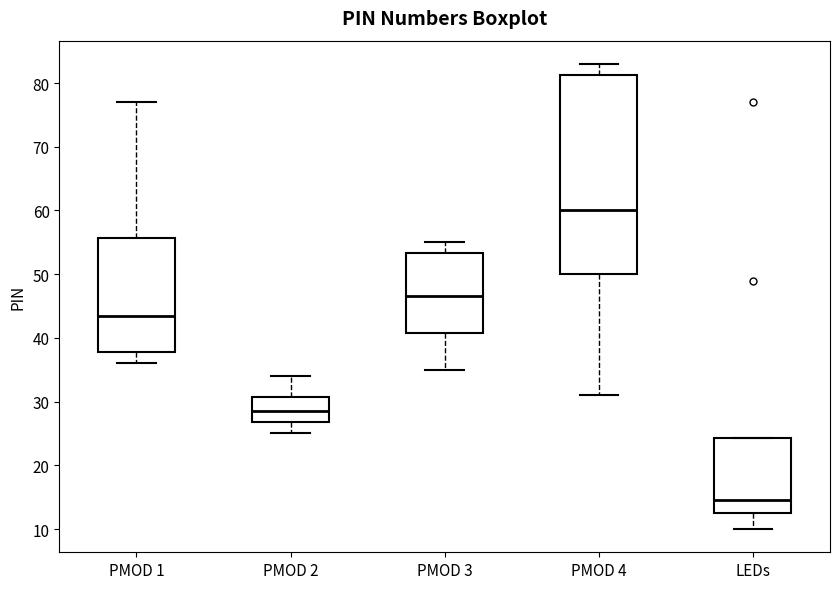

Which box has the lowest median line?

LEDs